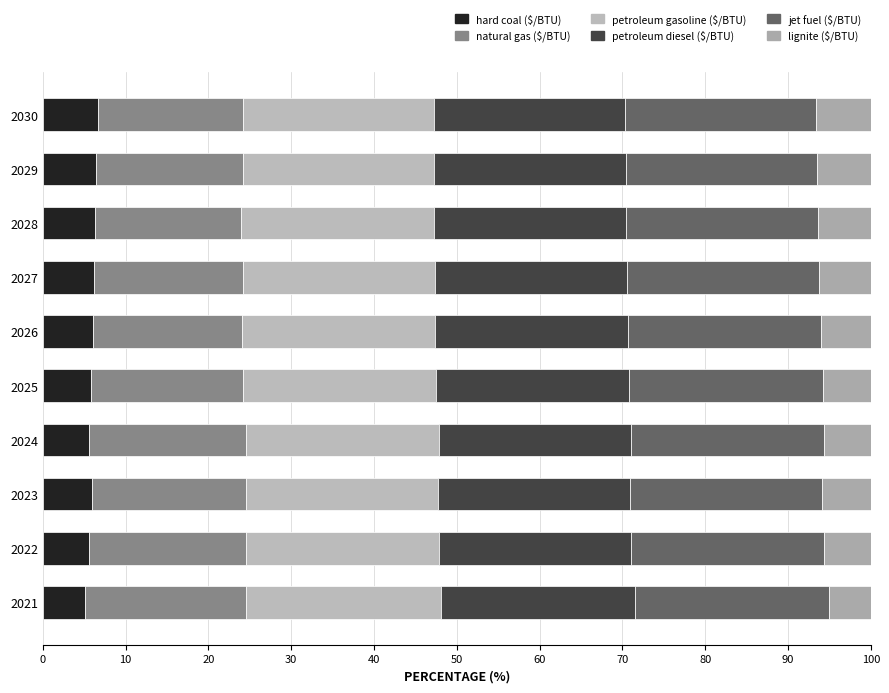

Reading left to right, transcribe all the data shown in this chart.

hard coal ($/BTU): 5.1	5.6	5.9	5.6	5.8	6.0	6.2	6.3	6.5	6.6
natural gas ($/BTU): 19.5	18.9	18.7	18.9	18.3	18.0	18.0	17.6	17.7	17.5
petroleum gasoline ($/BTU): 23.4	23.3	23.2	23.3	23.4	23.3	23.2	23.2	23.1	23.1
petroleum diesel ($/BTU): 23.4	23.3	23.2	23.3	23.4	23.3	23.2	23.2	23.1	23.1
jet fuel ($/BTU): 23.4	23.3	23.2	23.3	23.4	23.3	23.2	23.2	23.1	23.1
lignite ($/BTU): 5.1	5.6	5.9	5.6	5.8	6.0	6.2	6.3	6.5	6.6